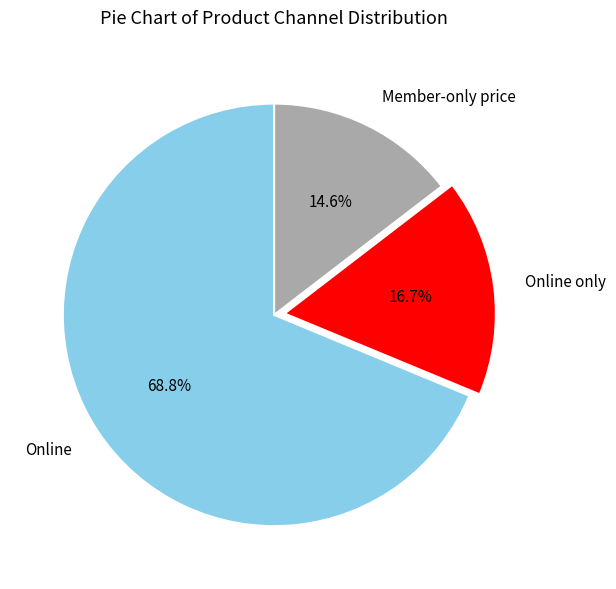

Is there a majority slice in this chart?

Yes